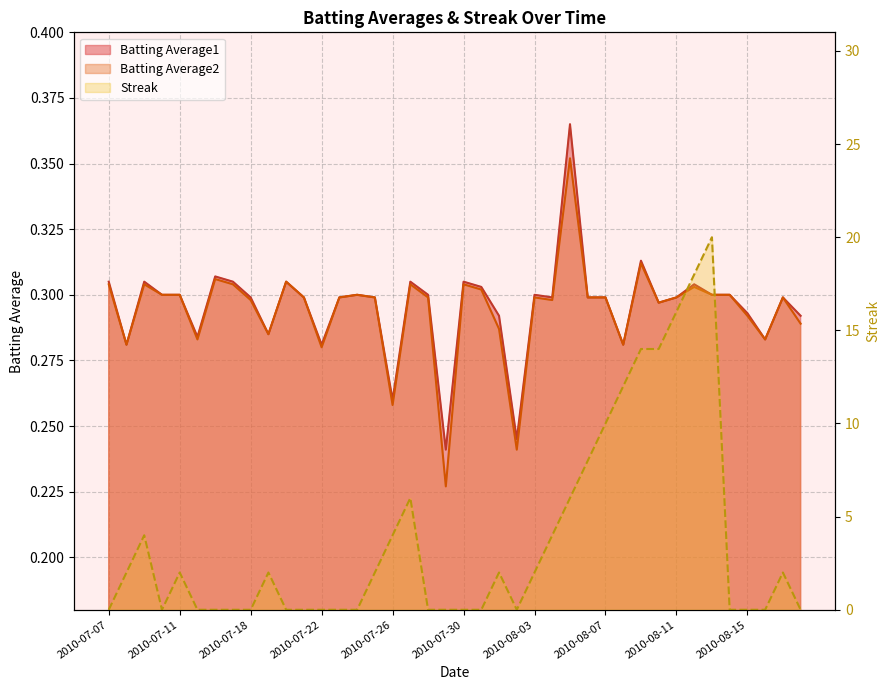

Rank the series at 2010-08-10 from lowest to highest value.

Batting Average1, Batting Average2, Streak